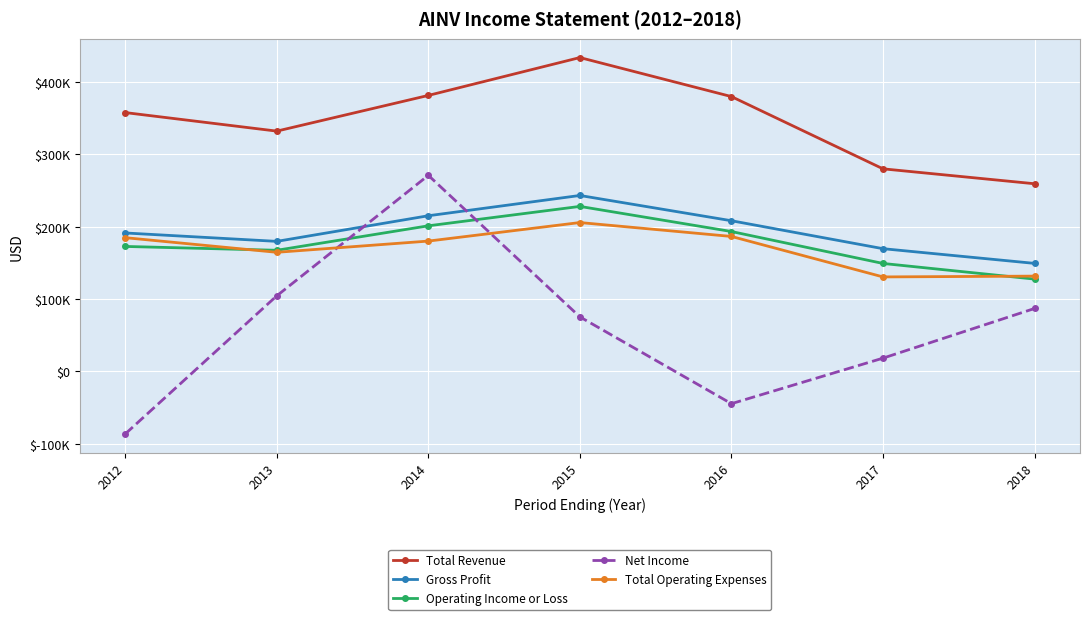

Is this an area chart (filled region under the line)?

No